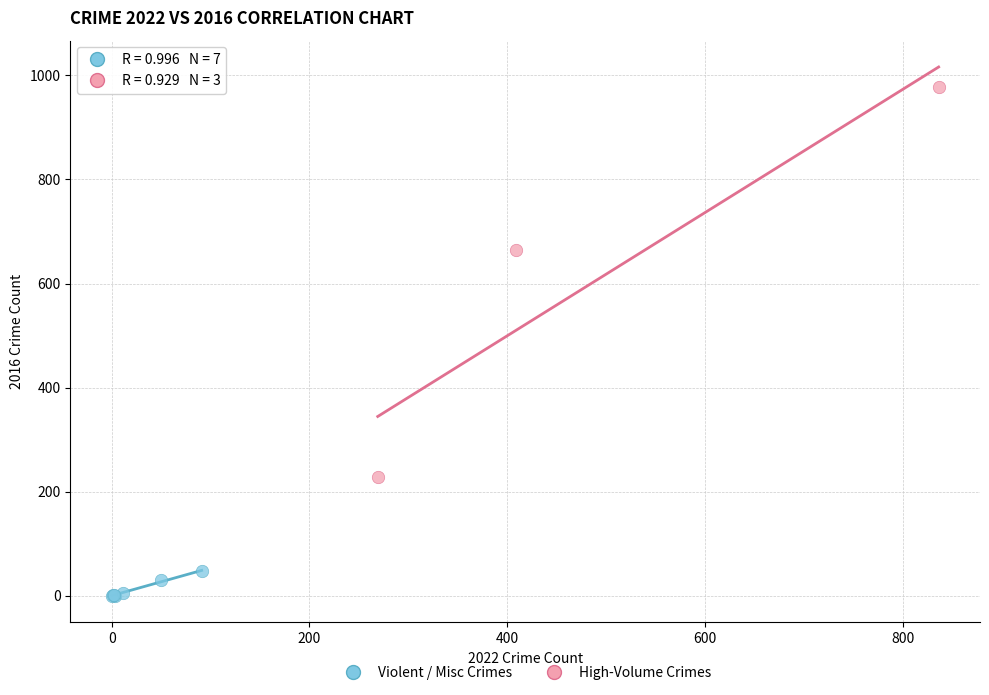

What are all the series names shown in the legend?

Violent / Misc Crimes, High-Volume Crimes